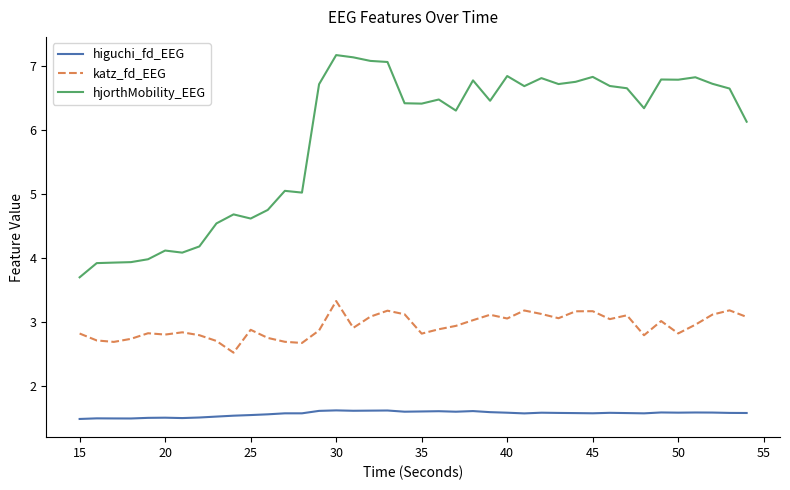

True or false: hjorthMobility_EEG has more than 1 interior local peaks.

True